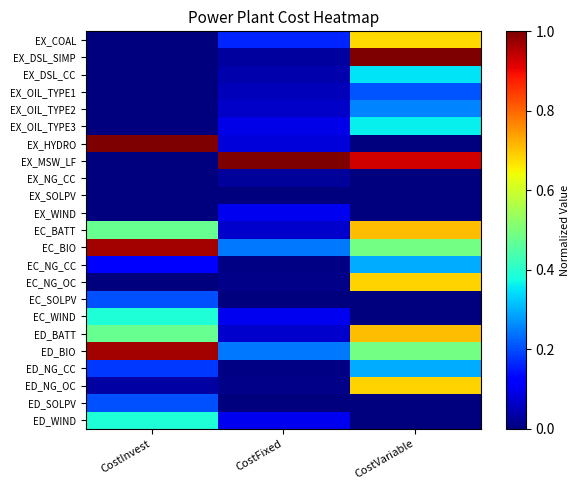

What is the maximum value shown in the chart?

1.0